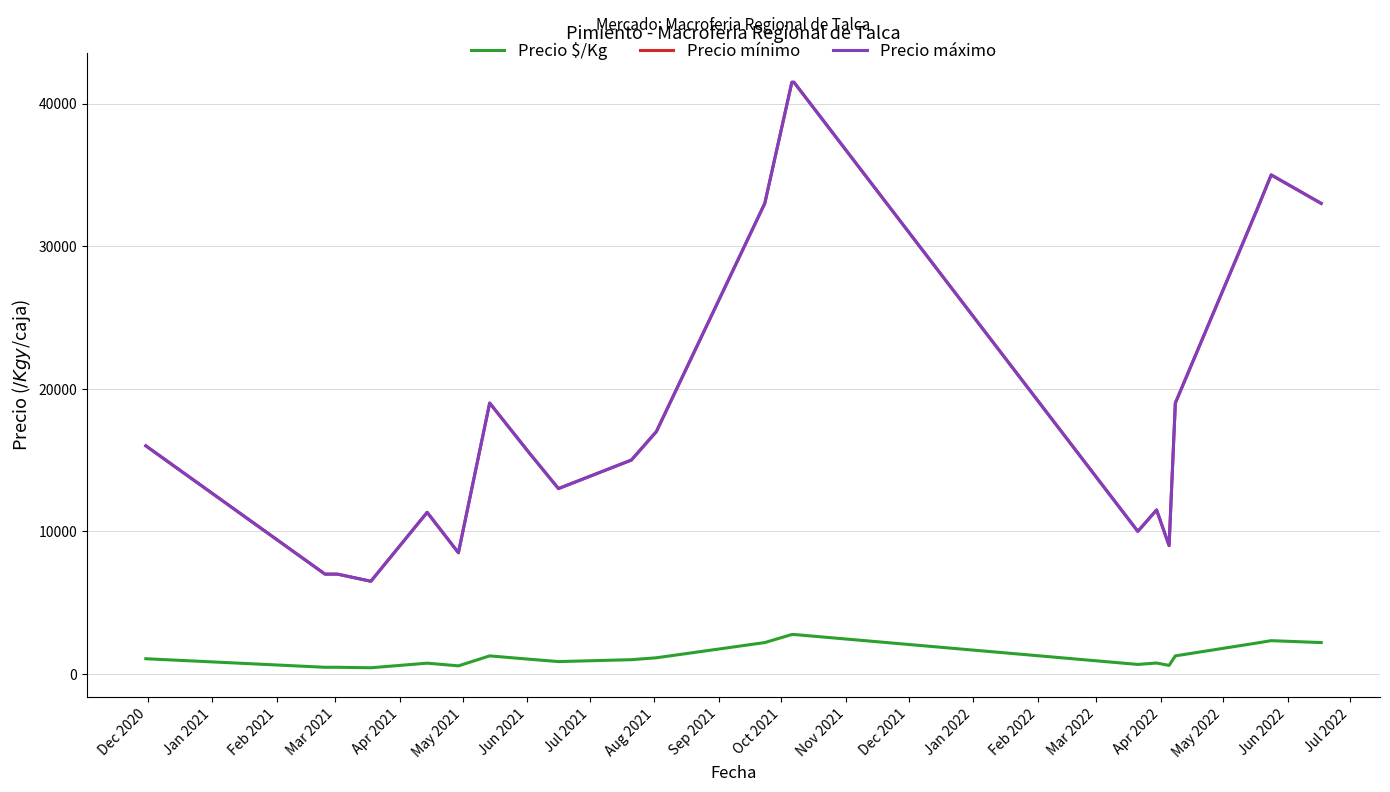

Rank the series by their maximum value, from lowest to highest.

Precio $/Kg, Precio mínimo, Precio máximo